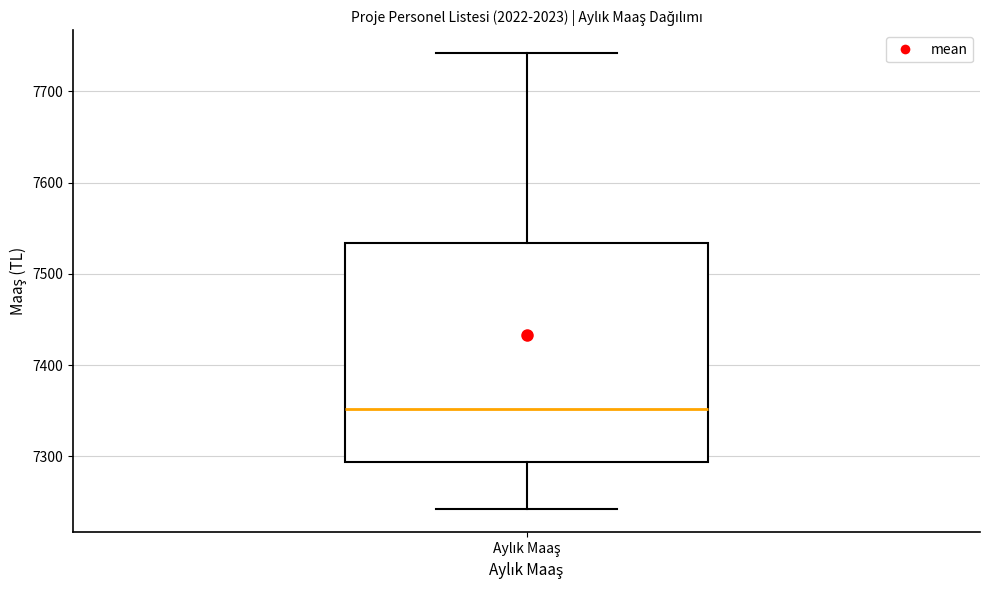

Transcribe this box plot: give where the median line is, the range the box spans, and where the two whiskers end, as read against the y-axis. The values are not printed on the chart, so give them approximately, as read against the axis.

median 7350, box 7290 to 7530, whiskers 7240 to 7740